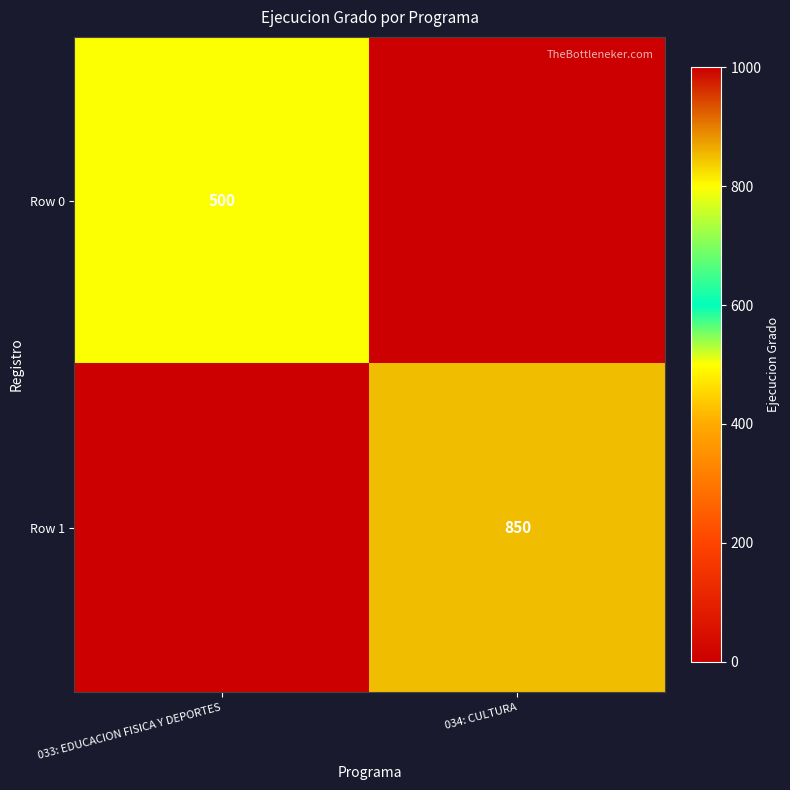

The Row 1 series shows 1313 at 034: CULTURA. True or false?

False